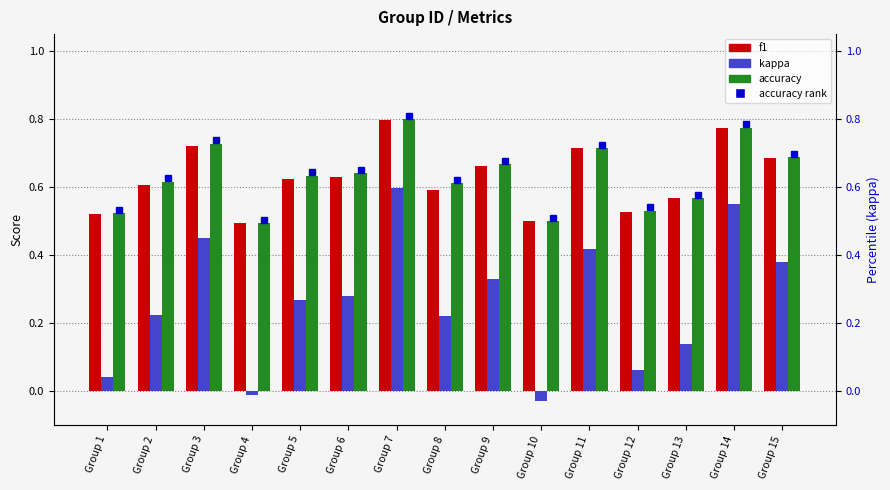

Reading right to left, extract all data points from this chart.

f1: 0.7	0.8	0.6	0.5	0.7	0.5	0.7	0.6	0.8	0.6	0.6	0.5	0.7	0.6	0.5
kappa: 0.4	0.6	0.1	0.1	0.4	-0.0	0.3	0.2	0.6	0.3	0.3	-0.0	0.4	0.2	0.0
accuracy: 0.7	0.8	0.6	0.5	0.7	0.5	0.7	0.6	0.8	0.6	0.6	0.5	0.7	0.6	0.5